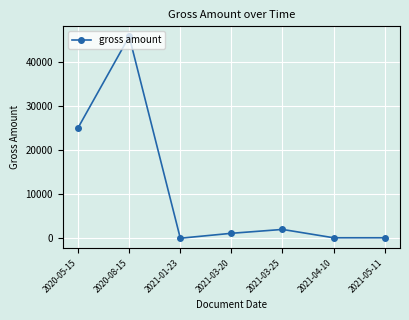

What is the average value?

10612.4